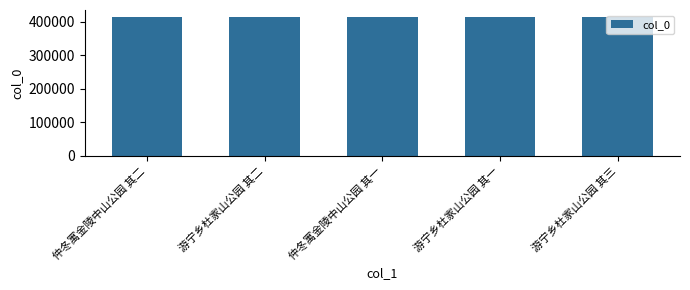

What is the label of the 4th bar from the right?

游宁乡杜家山公园 其二